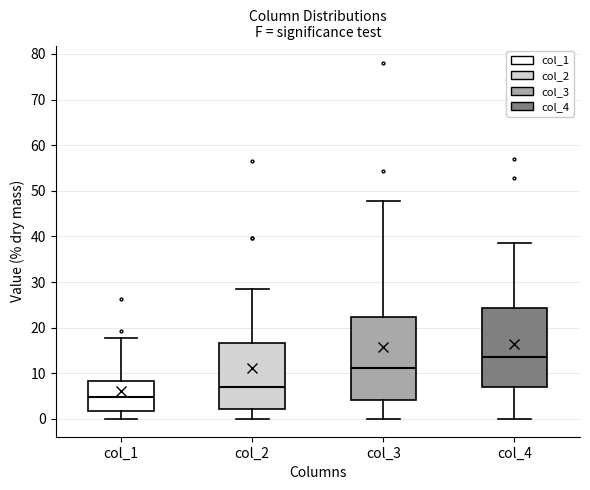

Which box's median line is the highest?

col_4